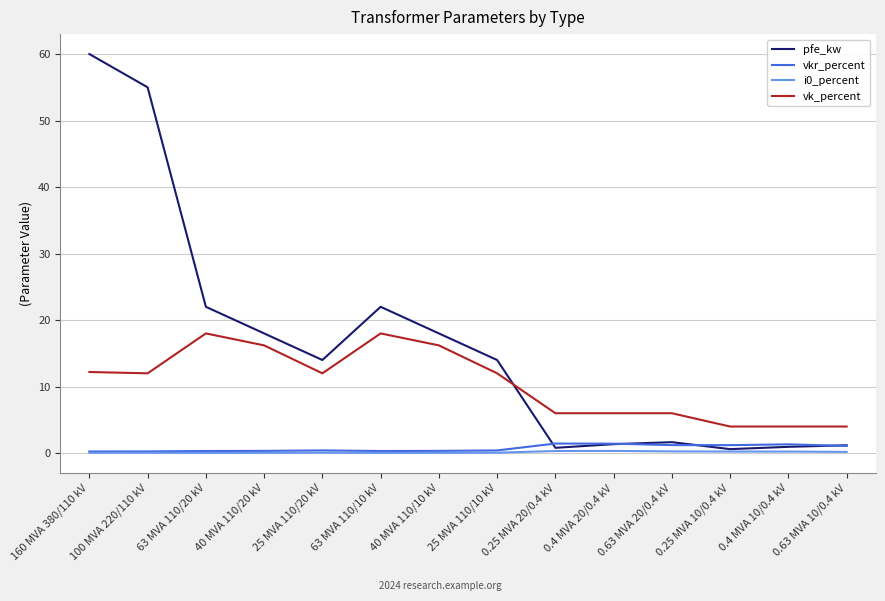

The pfe_kw series shows 60.0 at 160 MVA 380/110 kV. True or false?

True